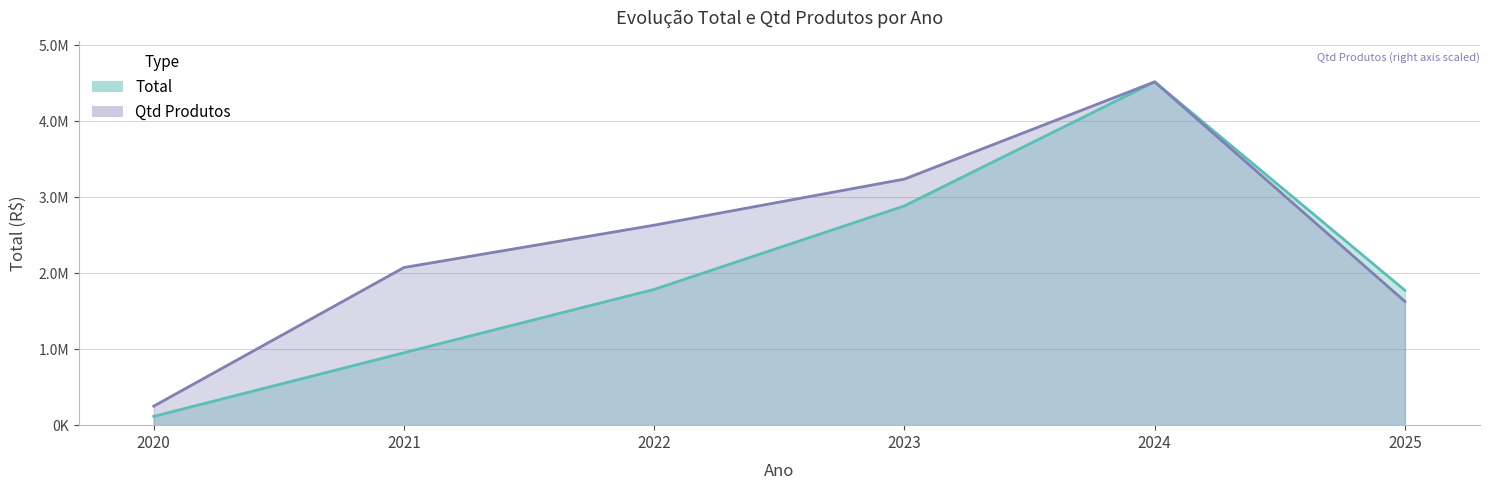

At which label does Qtd Produtos first exceed 2631777?

2022